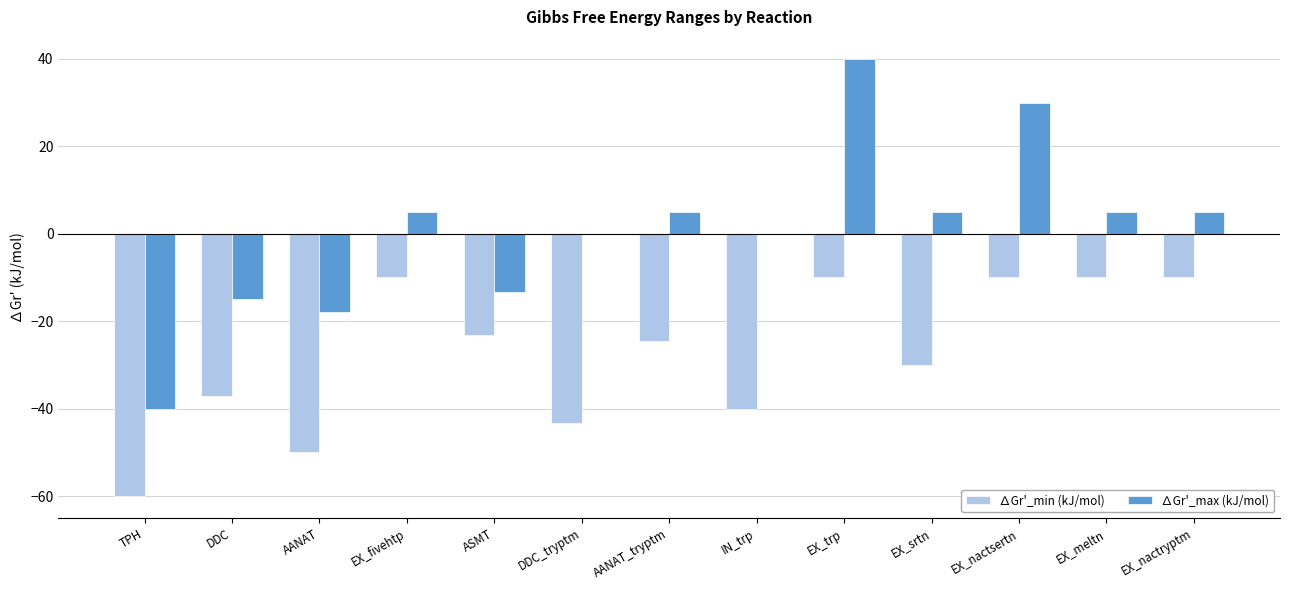

Is the value of ∆Gr'_min (kJ/mol) at IN_trp greater than the value of ∆Gr'_max (kJ/mol) at ASMT?

No